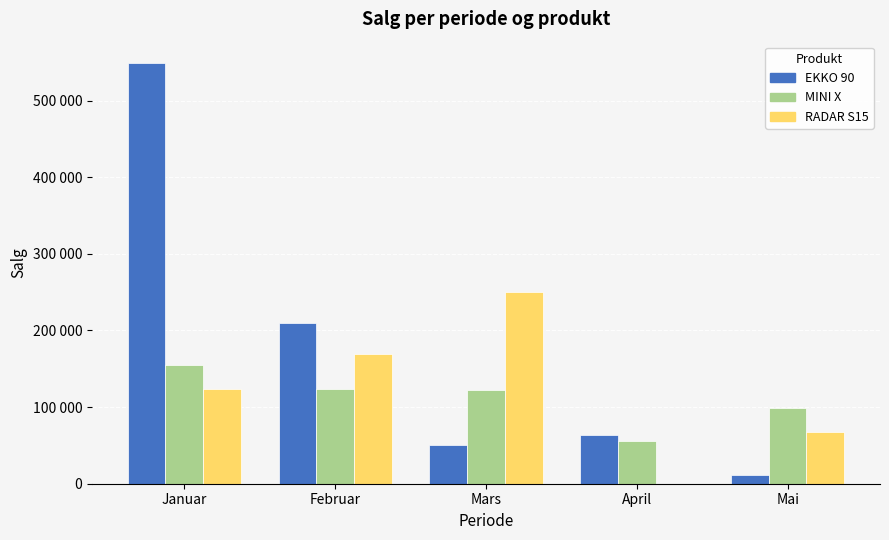

What is the maximum value for EKKO 90?

549356